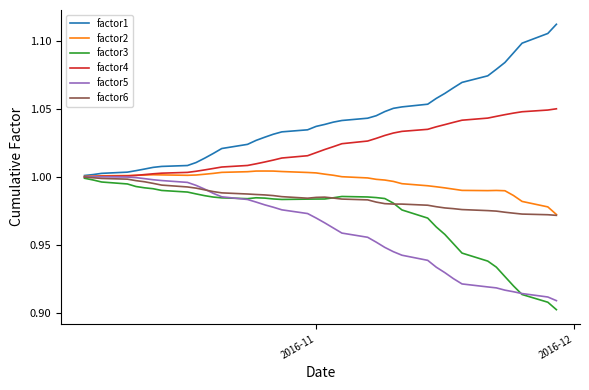

Does the chart display data point markers on the line(s)?

No